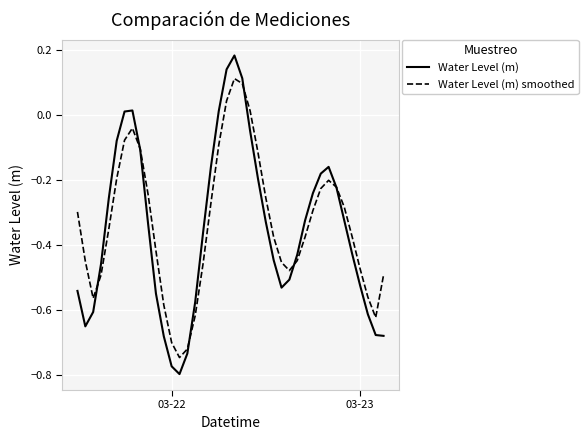

List the series in order of their peak value, lowest first.

Water Level (m) smoothed, Water Level (m)